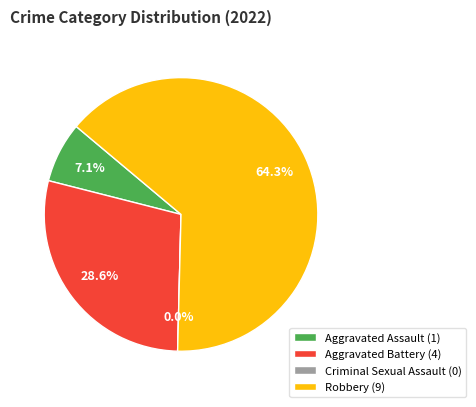

Which slice is the largest?

Robbery